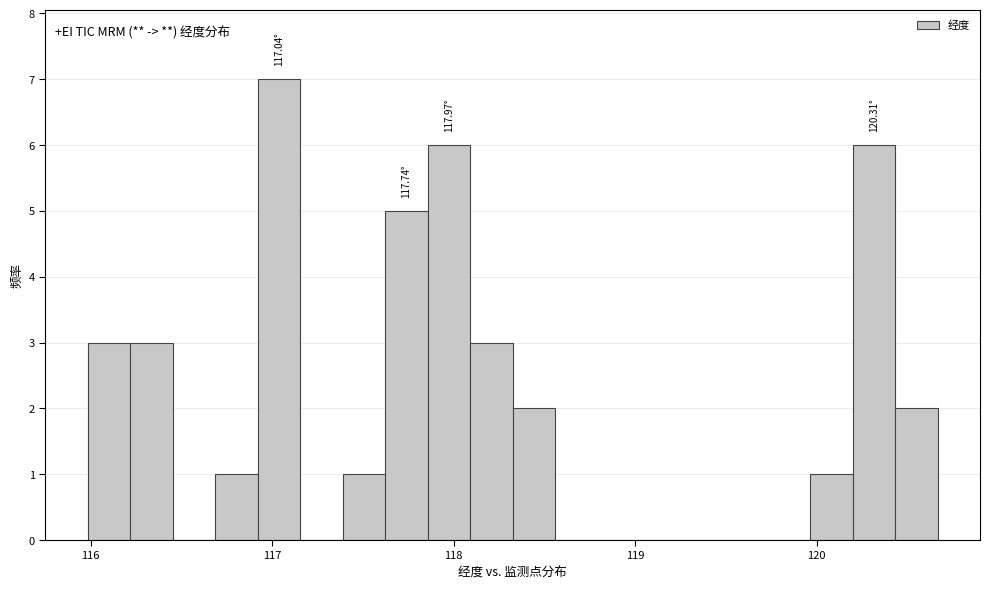

Read against the x-axis, roughly where is the centre of the tallest bar?

117.0